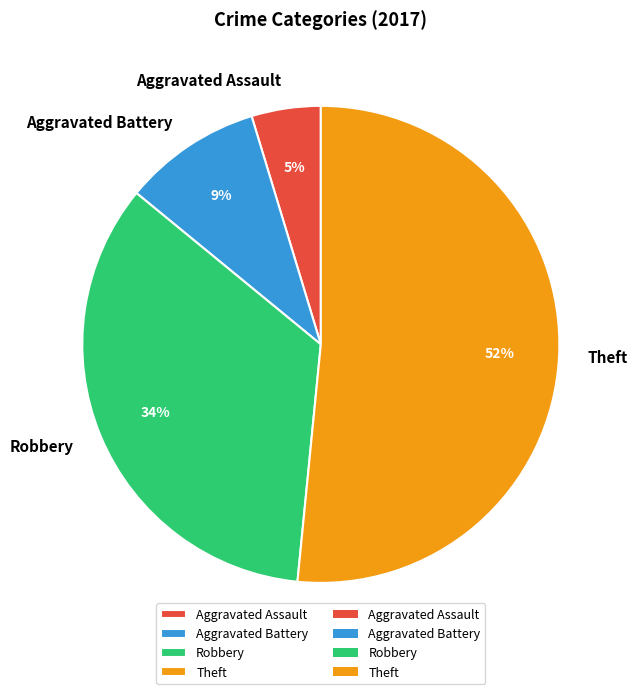

To the nearest percent, what is the difference between the largest and smallest slice percentages?

47%